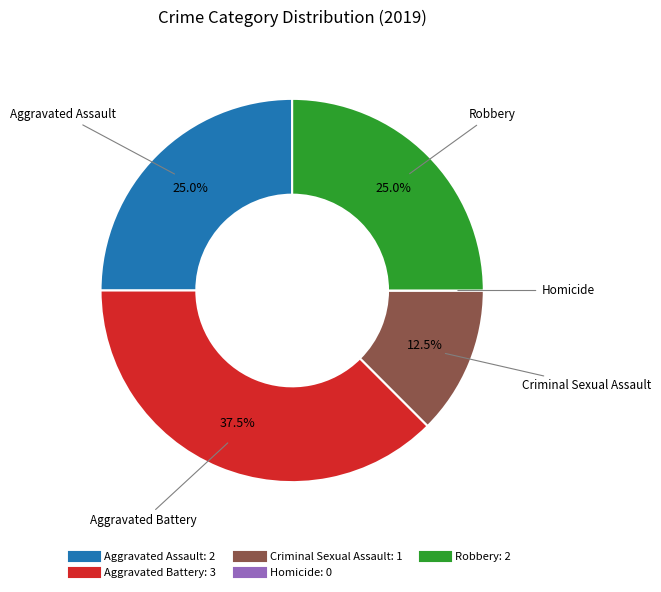

What is the largest slice in the pie chart?

Aggravated Battery